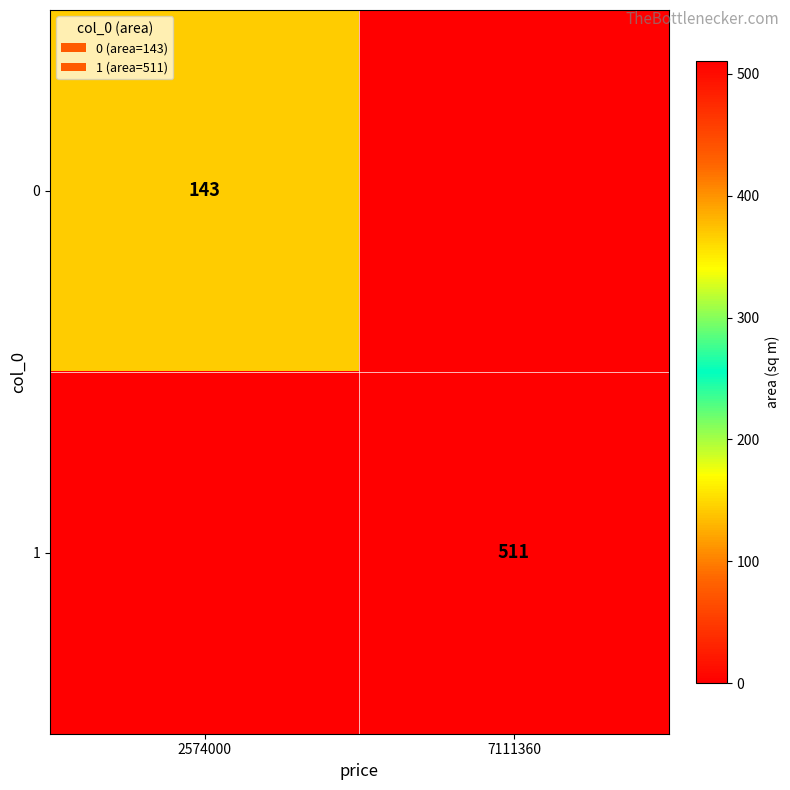

What is the spread (max minus min) of values at 7111360?

511